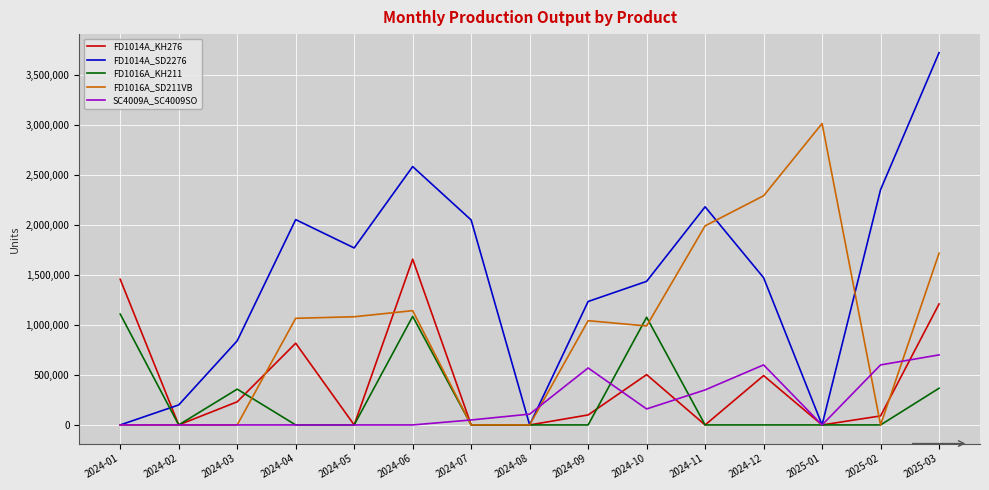

What is the maximum value shown in the chart?

3720115